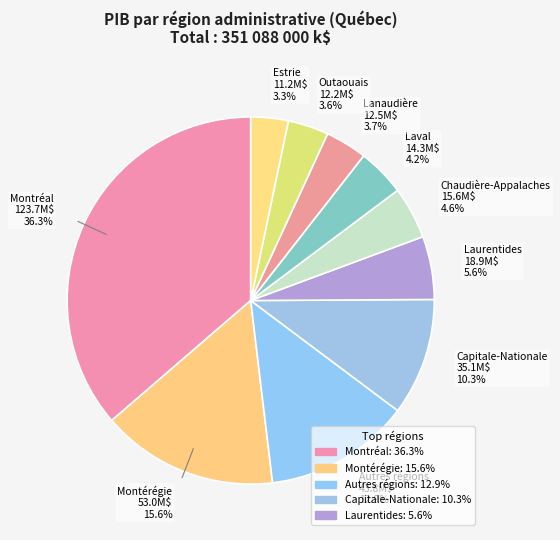

The Estrie slice represents 3% of the pie. True or false?

True